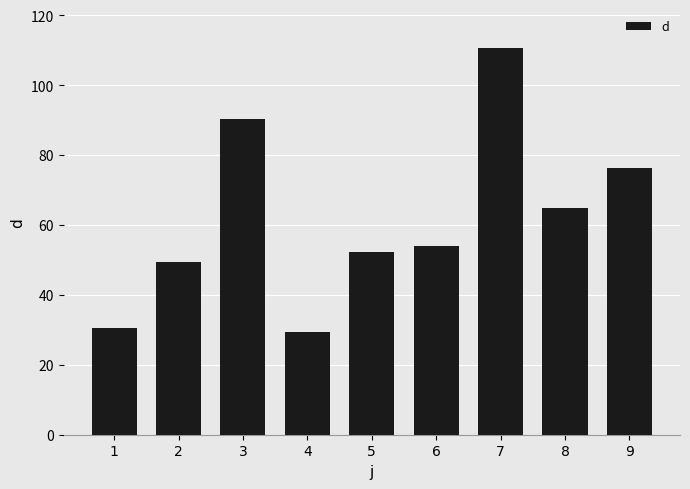

Are the bars grouped side by side (vs. stacked)?

No